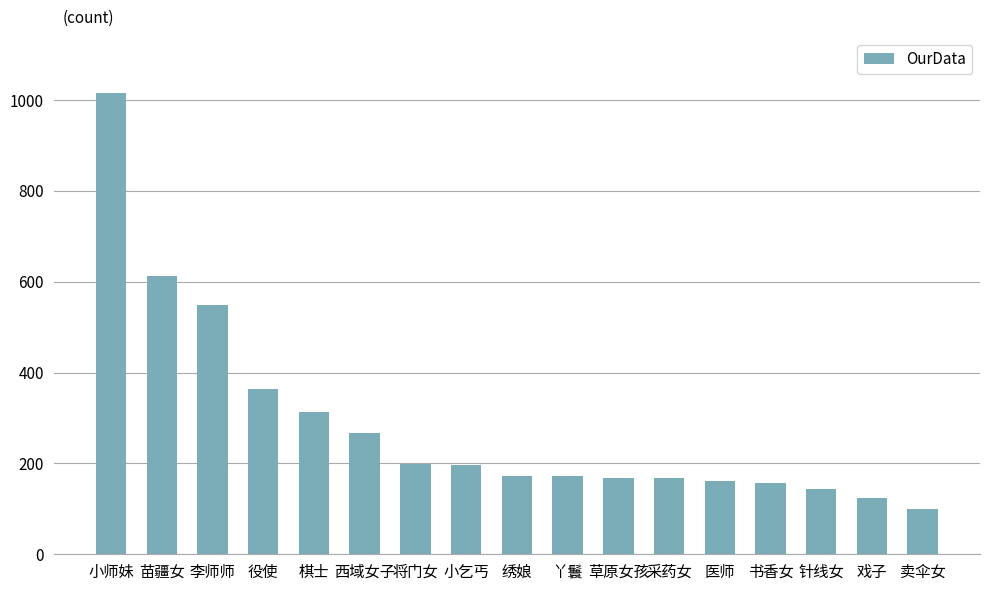

What is the label of the 11th bar from the left?

草原女孩